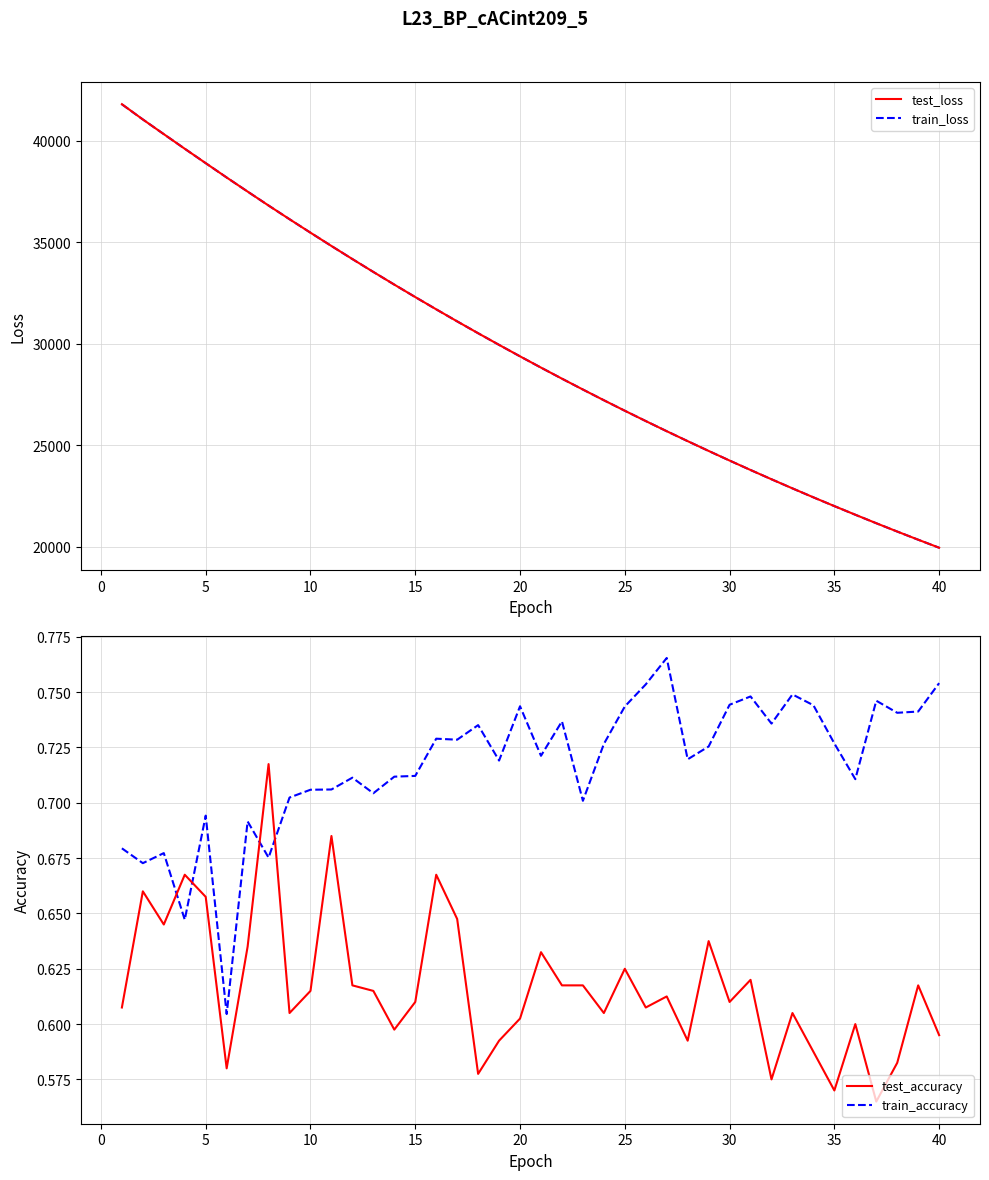

True or false: test_loss and train_accuracy intersect in this chart.

False